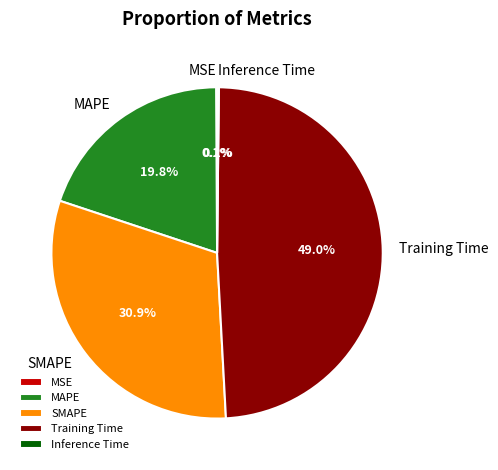

Which has a higher value, Training Time or SMAPE?

Training Time